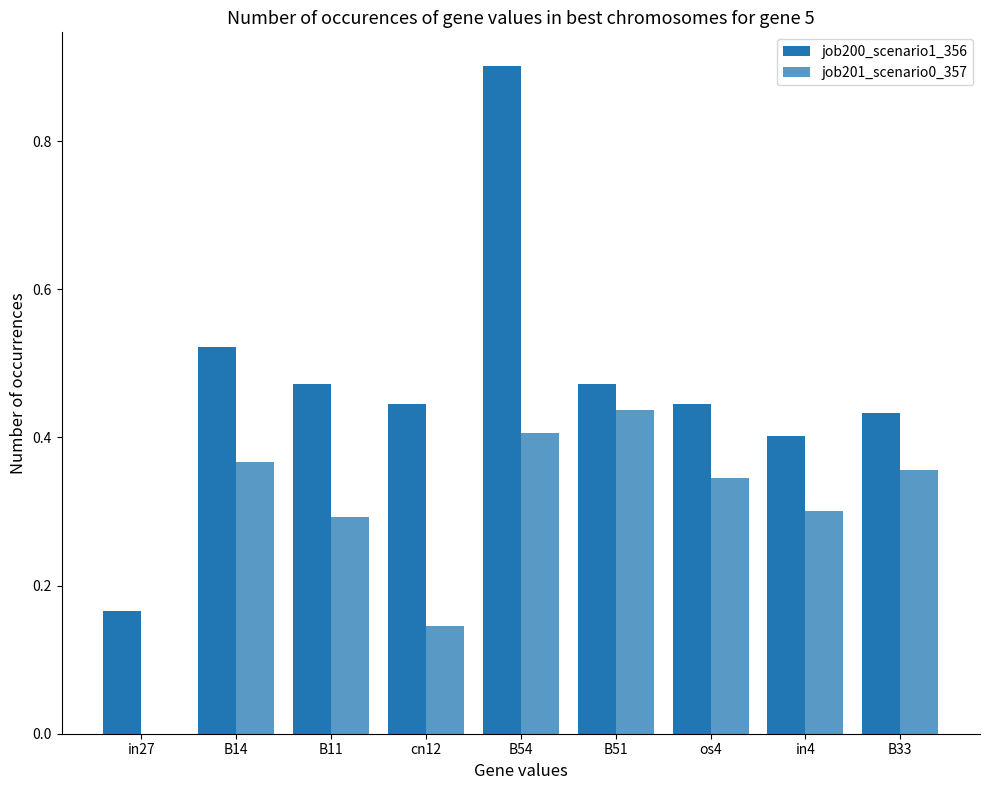

How many groups of bars are there?

9